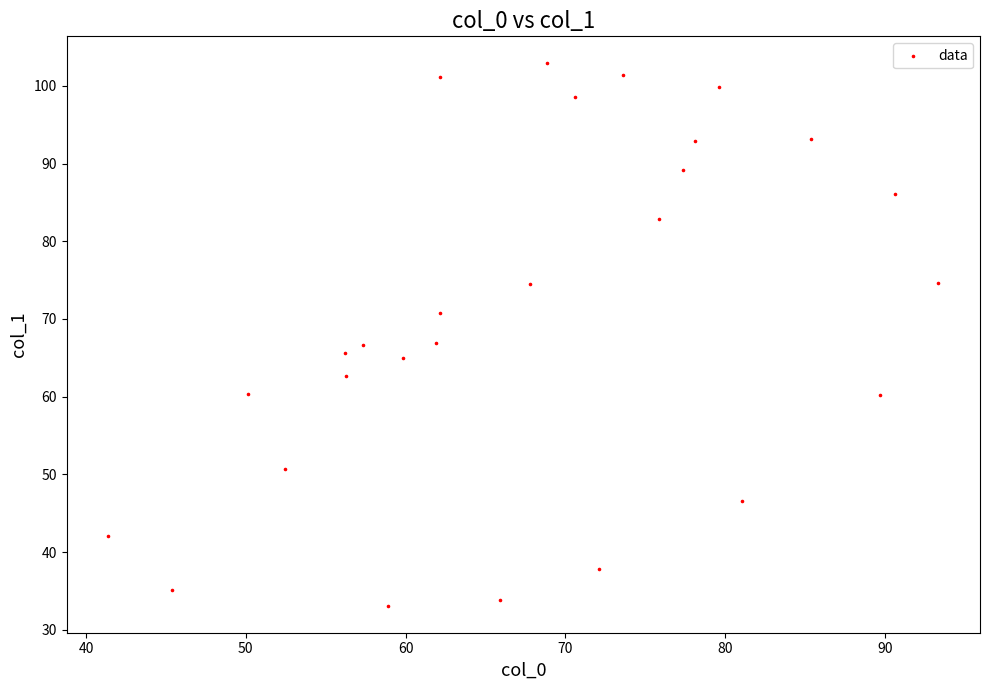

What is the range of Y values (max minus min)?

69.7